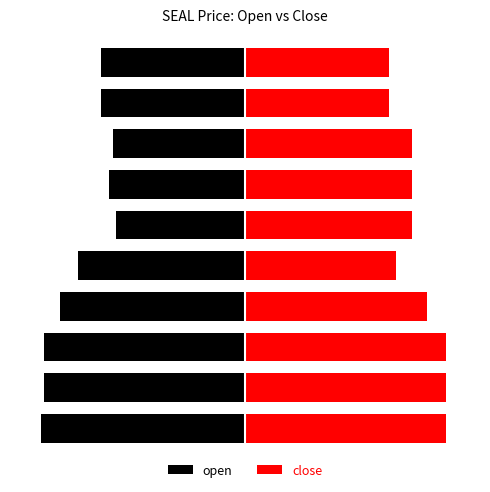

Which series has the widest spread of values?

open